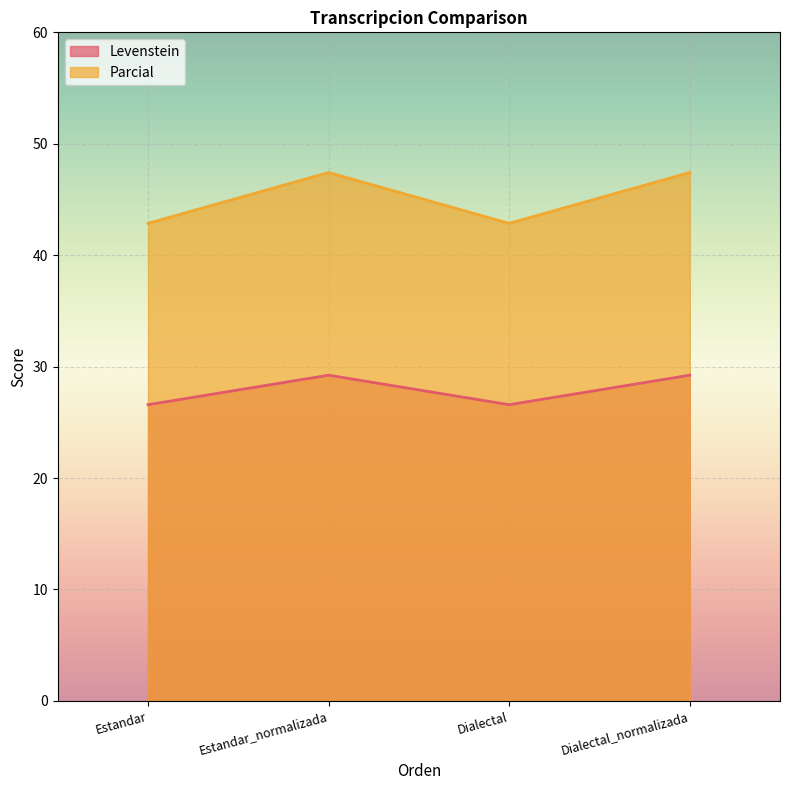

True or false: Parcial and Levenstein cross at least once.

False